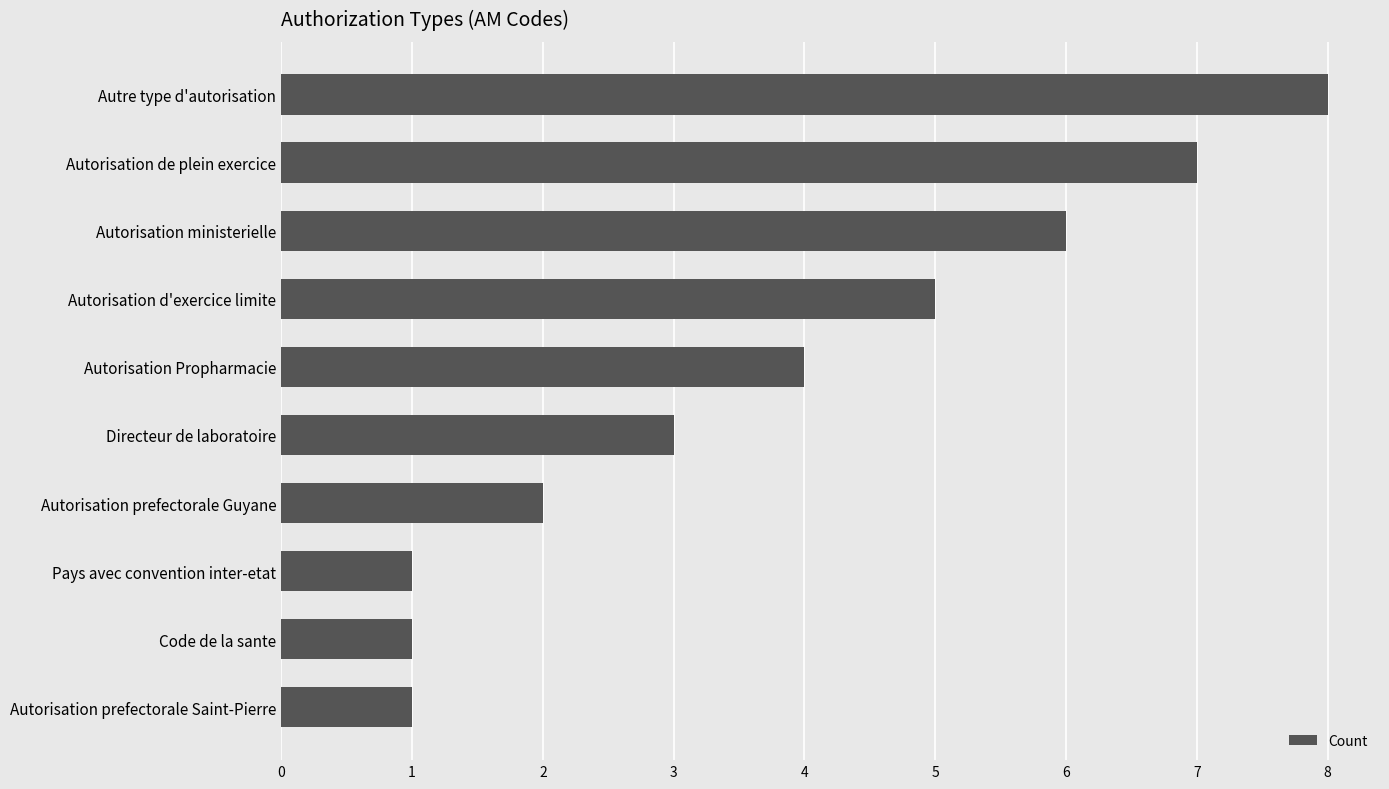

The chart shows a value of 2 at Autorisation prefectorale Saint-Pierre. True or false?

False